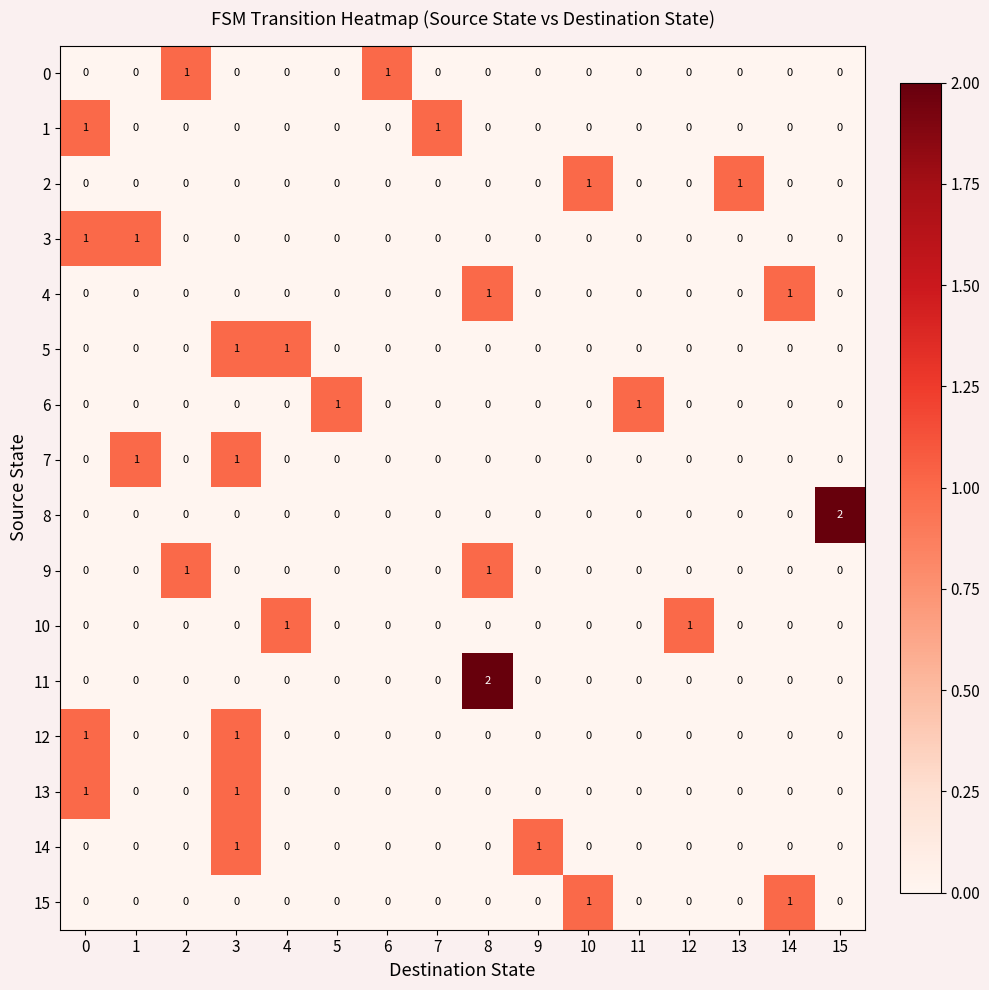

Between 3 and 15, which series saw the biggest shift?

8